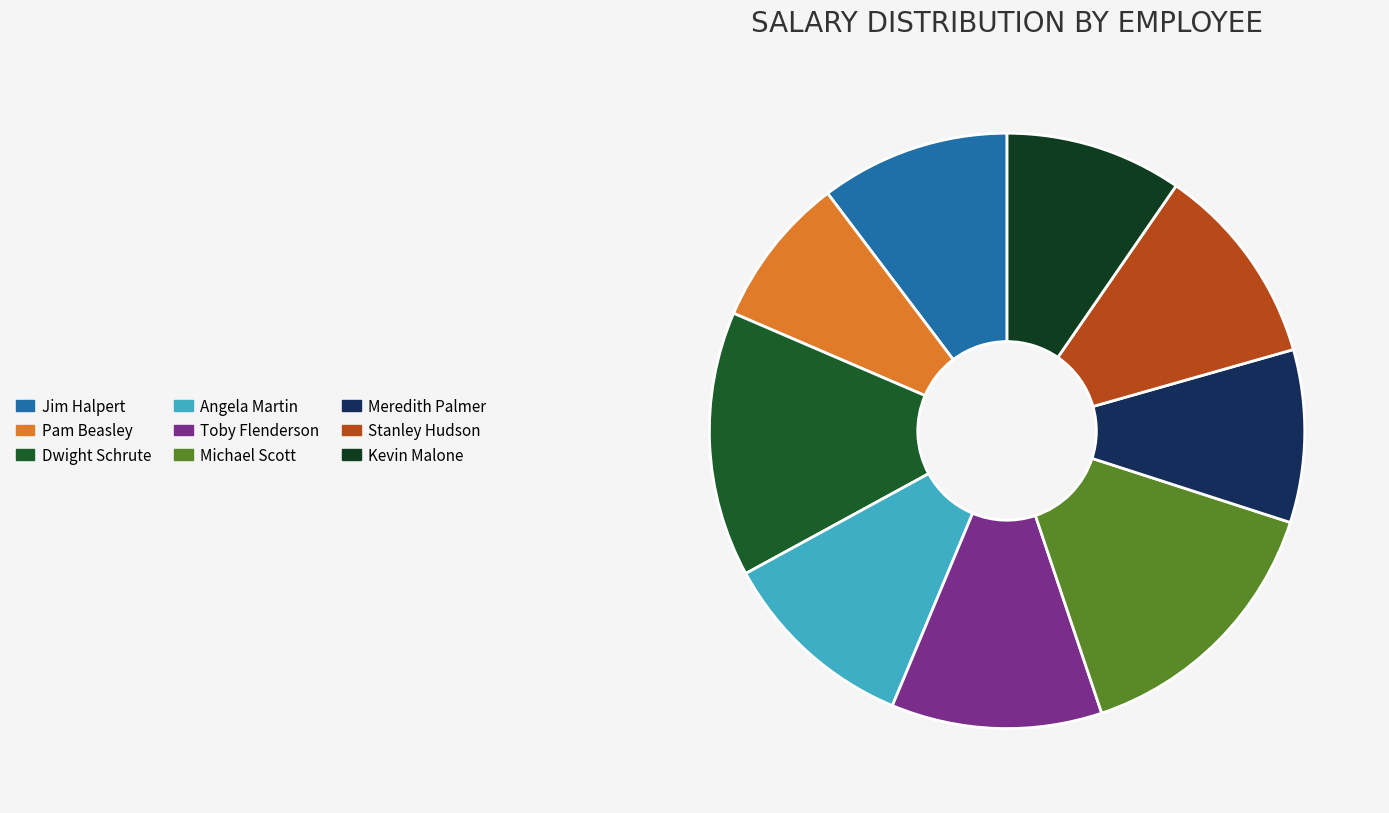

To the nearest percent, what is the average slice percentage?

11%